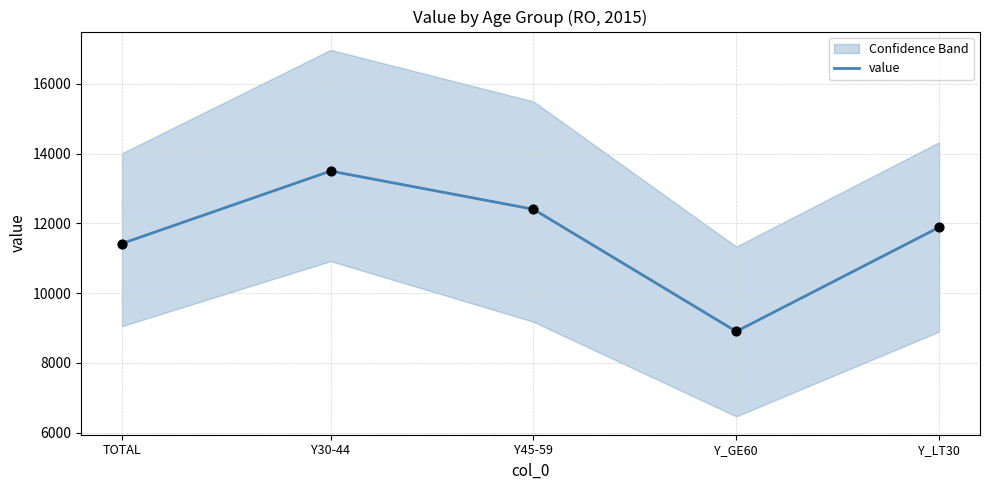

What is the ratio of the value at Y45-59 to the value at Y_LT30?

1.0